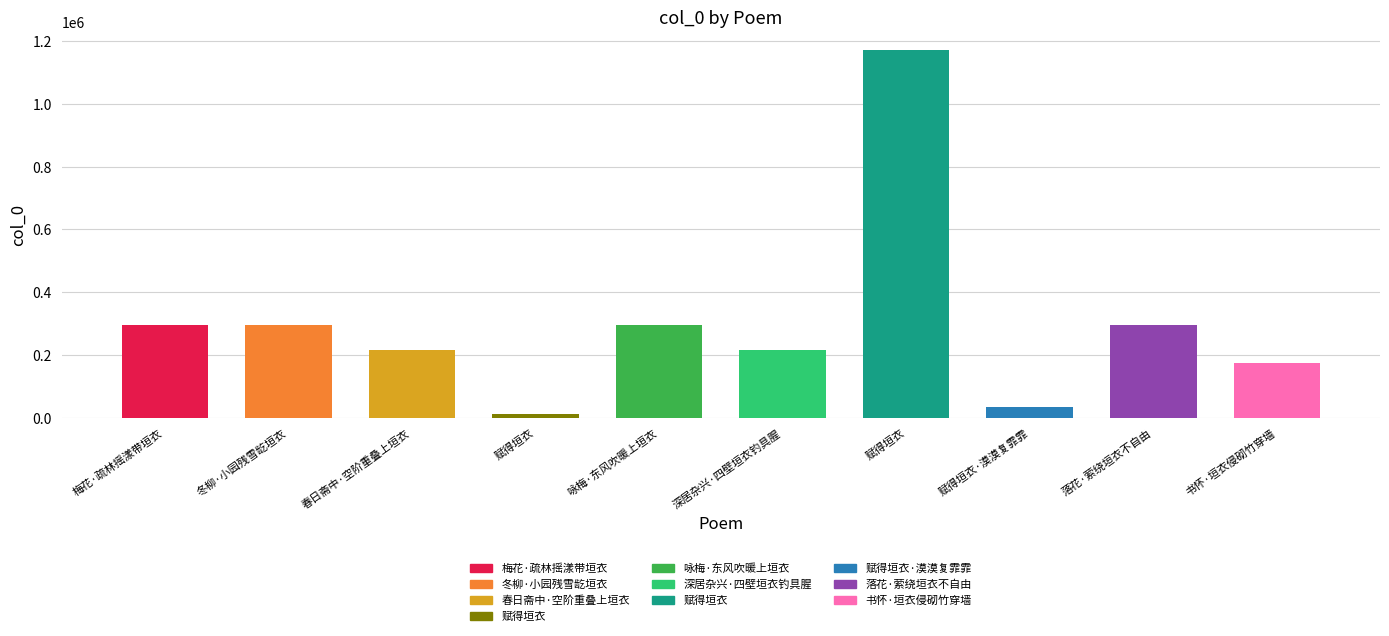

Does the chart contain any negative values?

No